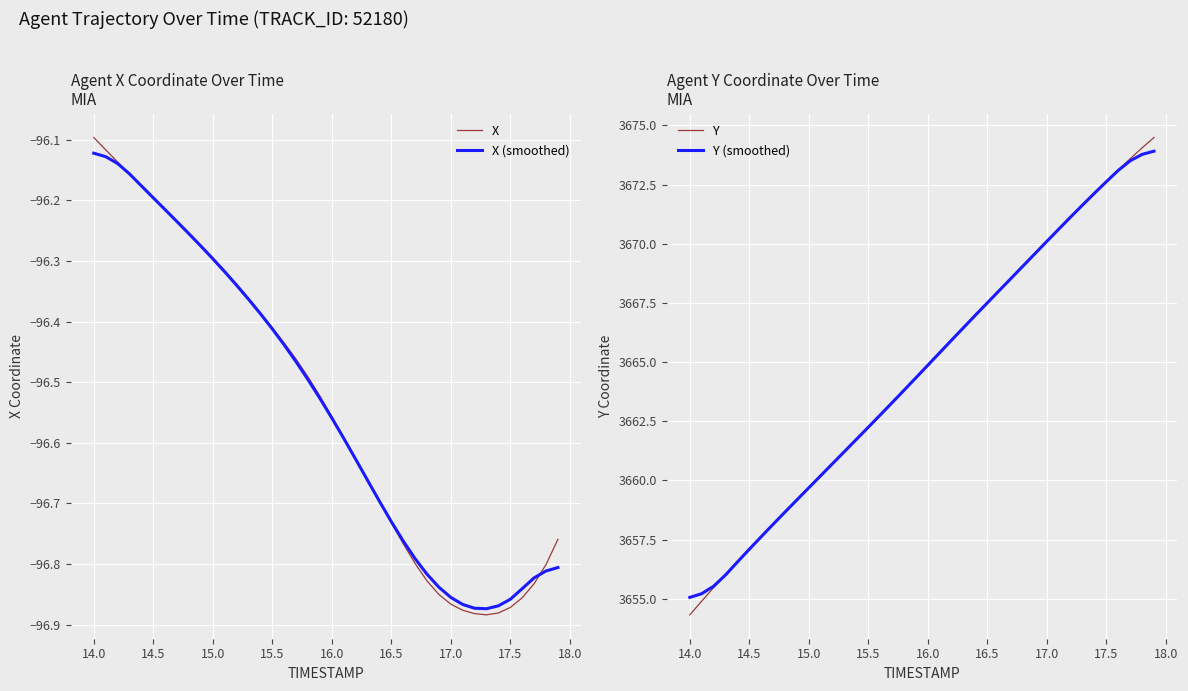

At how many categories does at least one series exceed 3070?

40